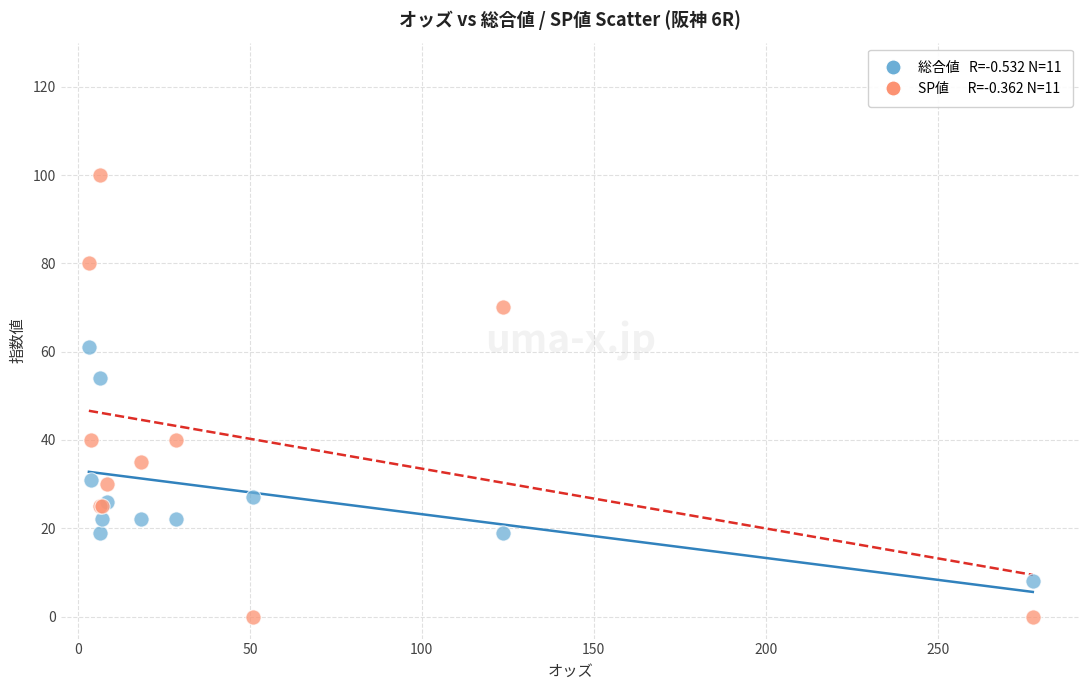

Across all series, what Y value is closest to 50?

54